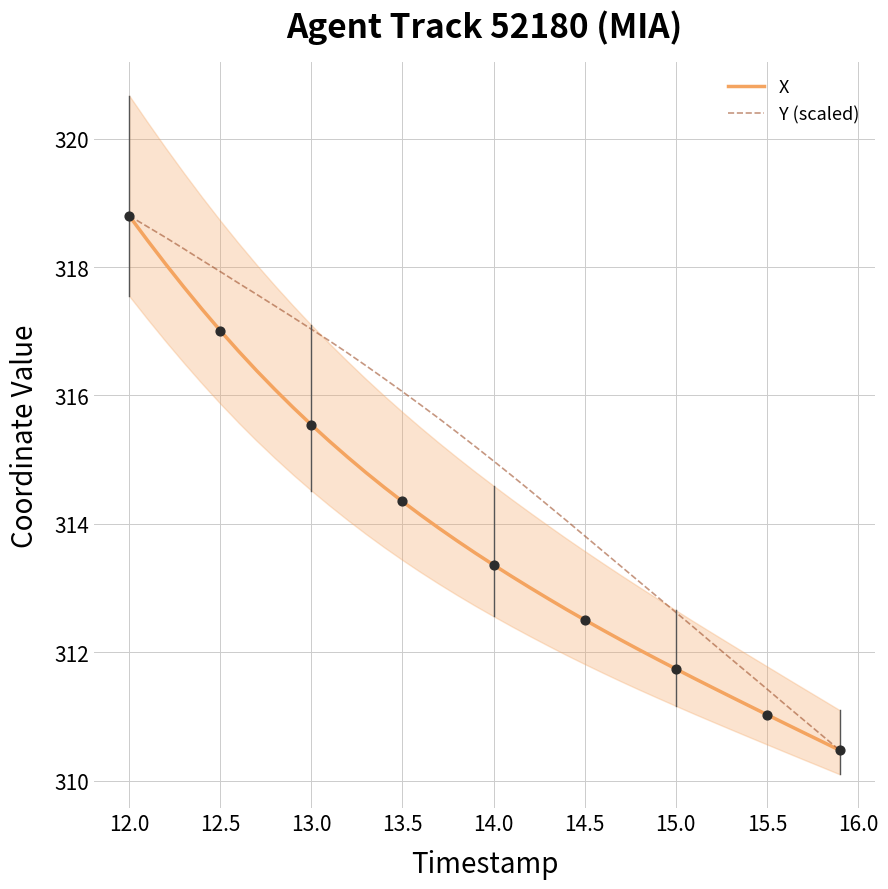

Which series contains the highest Y value?

X